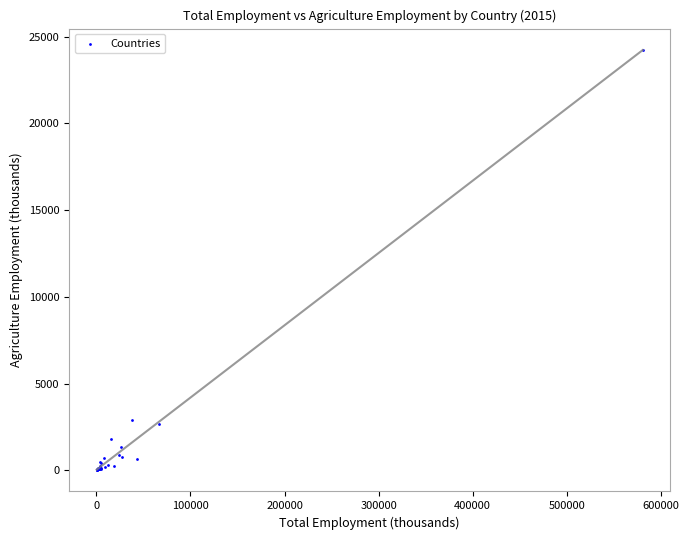

What Y value in the scatter plot is closest to 12127?

2936.2